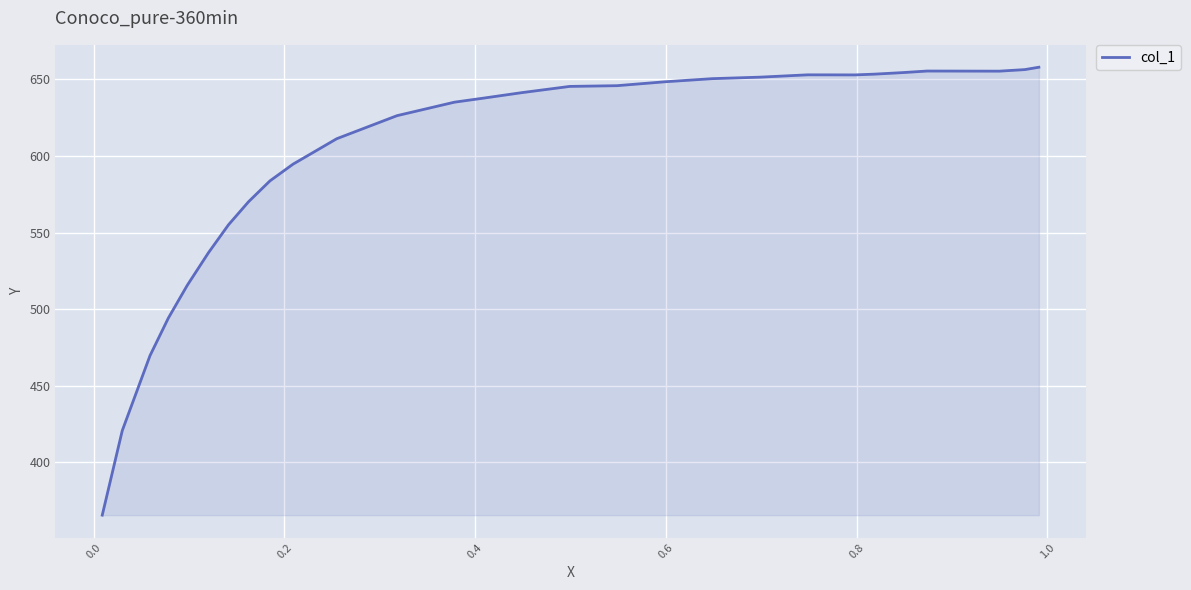

What is the smallest value displayed?

365.6